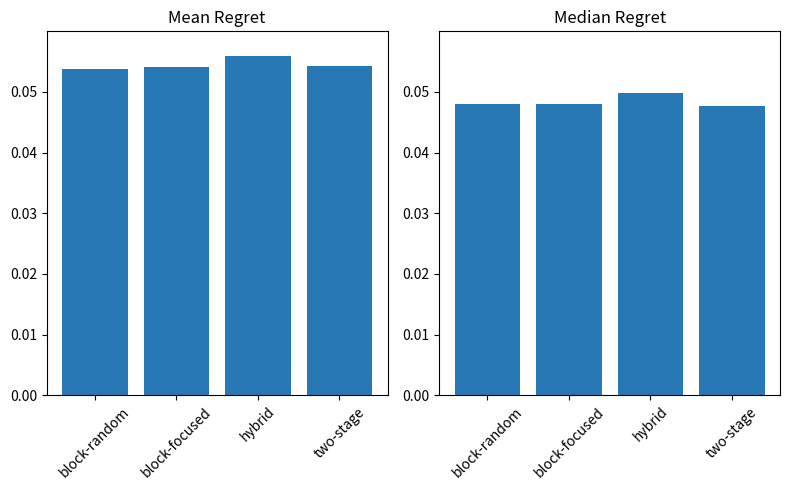

At how many categories does at least one series exceed 0?

4